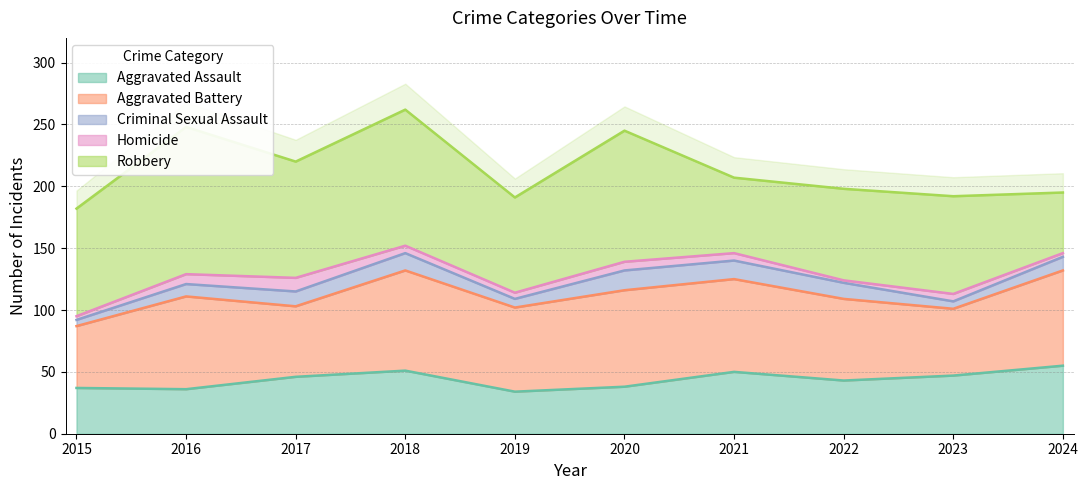

True or false: Robbery has a value of 81 at 2024.

False